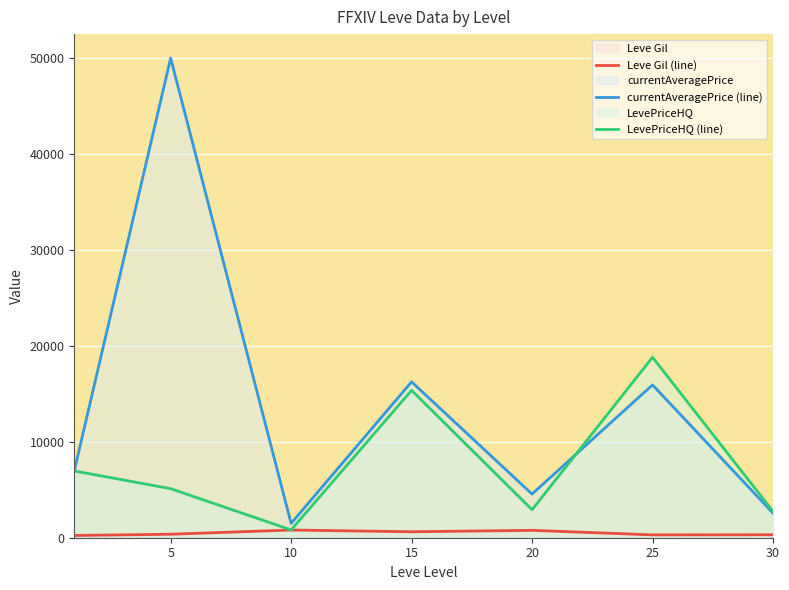

Which has a higher value, 5 or 30?

5